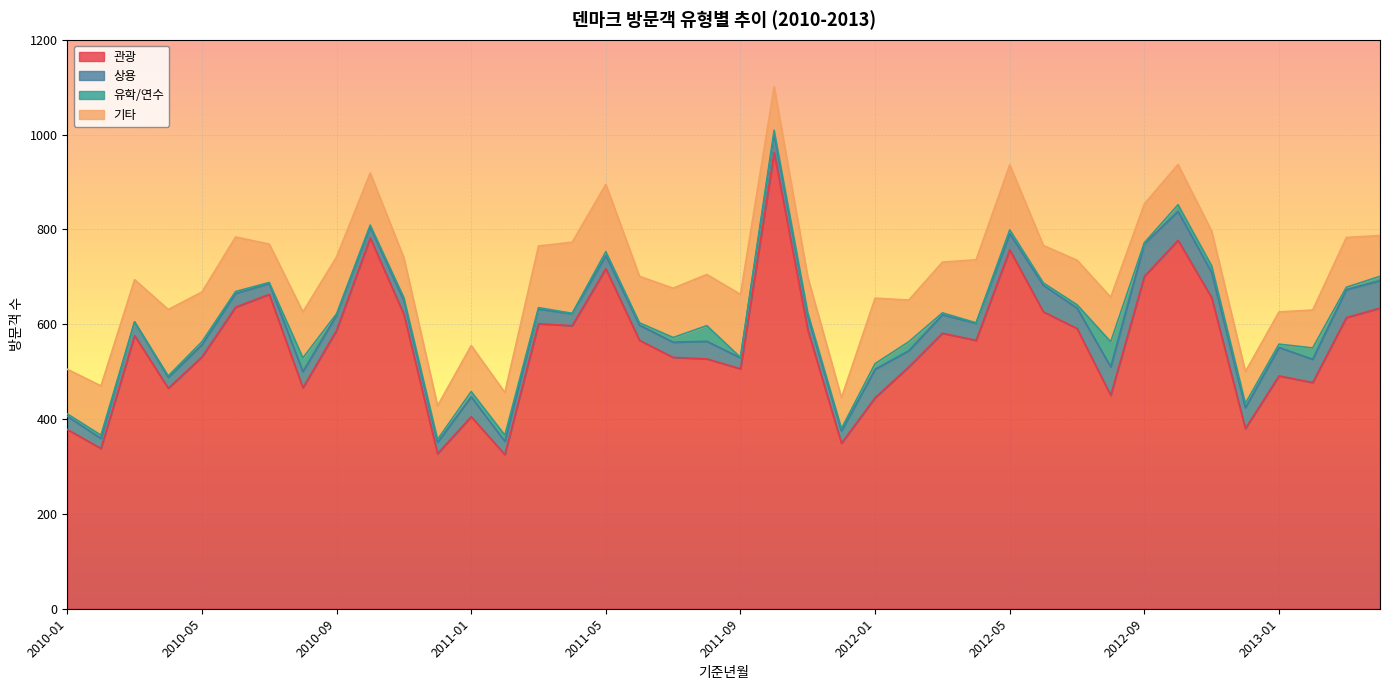

Reading left to right, what are all the values shown in this chart?

관광: 2010-01=378	2010-02=338	2010-03=576	2010-04=465	2010-05=531	2010-06=636	2010-07=663	2010-08=466	2010-09=587	2010-10=782	2010-11=621	2010-12=327	2011-01=405	2011-02=325	2011-03=601	2011-04=597	2011-05=717	2011-06=566	2011-07=530	2011-08=527	2011-09=506	2011-10=962	2011-11=588	2011-12=349	2012-01=445	2012-02=510	2012-03=581	2012-04=566	2012-05=757	2012-06=626	2012-07=591	2012-08=450	2012-09=701	2012-10=777	2012-11=656	2012-12=380	2013-01=491	2013-02=477	2013-03=614	2013-04=634
상용: 2010-01=28	2010-02=21	2010-03=29	2010-04=23	2010-05=26	2010-06=29	2010-07=23	2010-08=34	2010-09=32	2010-10=23	2010-11=29	2010-12=24	2011-01=42	2011-02=28	2011-03=31	2011-04=25	2011-05=28	2011-06=32	2011-07=32	2011-08=37	2011-09=23	2011-10=40	2011-11=30	2011-12=26	2012-01=60	2012-02=34	2012-03=39	2012-04=36	2012-05=34	2012-06=56	2012-07=43	2012-08=60	2012-09=69	2012-10=61	2012-11=53	2012-12=44	2013-01=60	2013-02=49	2013-03=59	2013-04=58
유학/연수: 2010-01=5	2010-02=7	2010-03=0	2010-04=3	2010-05=6	2010-06=4	2010-07=2	2010-08=29	2010-09=3	2010-10=4	2010-11=6	2010-12=6	2011-01=11	2011-02=13	2011-03=3	2011-04=1	2011-05=8	2011-06=5	2011-07=10	2011-08=33	2011-09=1	2011-10=7	2011-11=6	2011-12=5	2012-01=12	2012-02=19	2012-03=4	2012-04=1	2012-05=8	2012-06=5	2012-07=7	2012-08=53	2012-09=2	2012-10=14	2012-11=14	2012-12=9	2013-01=7	2013-02=24	2013-03=5	2013-04=9
기타: 2010-01=94	2010-02=104	2010-03=89	2010-04=140	2010-05=105	2010-06=115	2010-07=81	2010-08=97	2010-09=120	2010-10=110	2010-11=84	2010-12=71	2011-01=97	2011-02=90	2011-03=130	2011-04=150	2011-05=142	2011-06=98	2011-07=104	2011-08=108	2011-09=133	2011-10=92	2011-11=75	2011-12=65	2012-01=138	2012-02=88	2012-03=107	2012-04=133	2012-05=137	2012-06=79	2012-07=94	2012-08=94	2012-09=82	2012-10=85	2012-11=73	2012-12=67	2013-01=68	2013-02=80	2013-03=105	2013-04=86